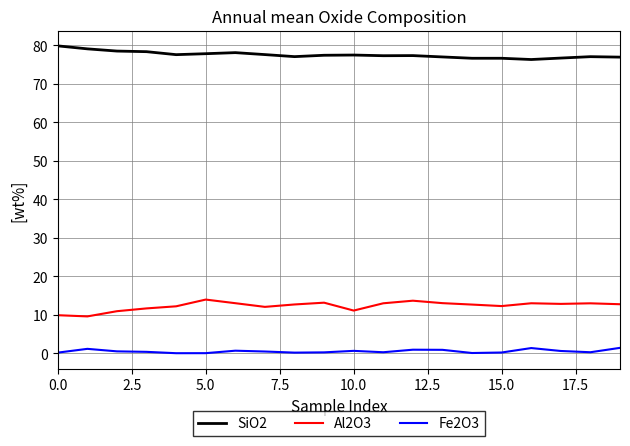

What is the maximum value shown in the chart?

79.9